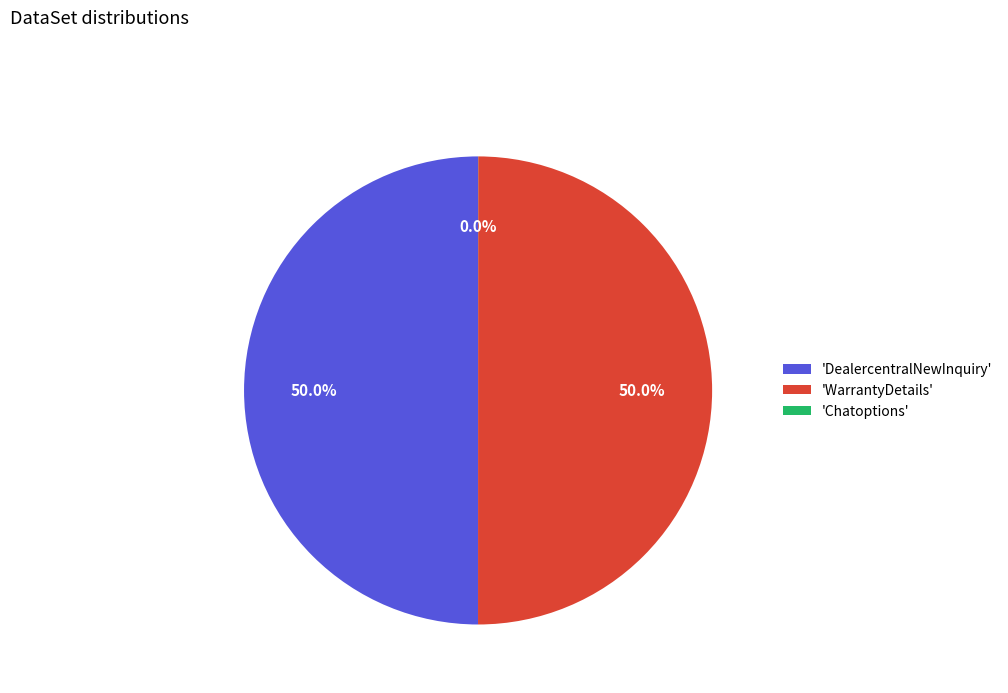

To the nearest percent, what is the average slice percentage?

33%